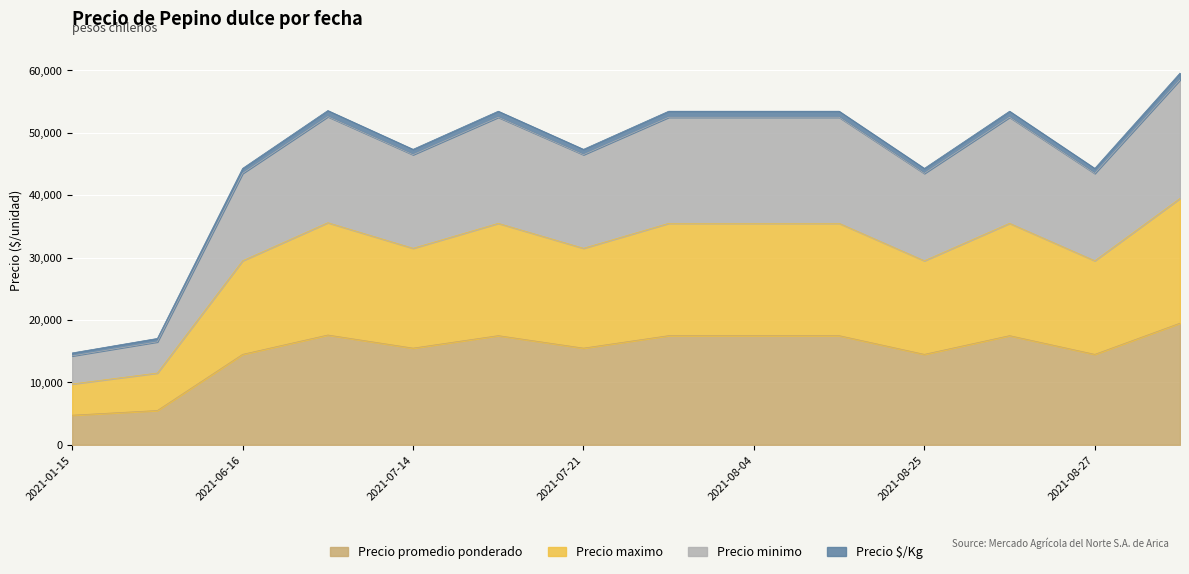

The Precio promedio ponderado series shows 24666 at 2021-08-04. True or false?

False